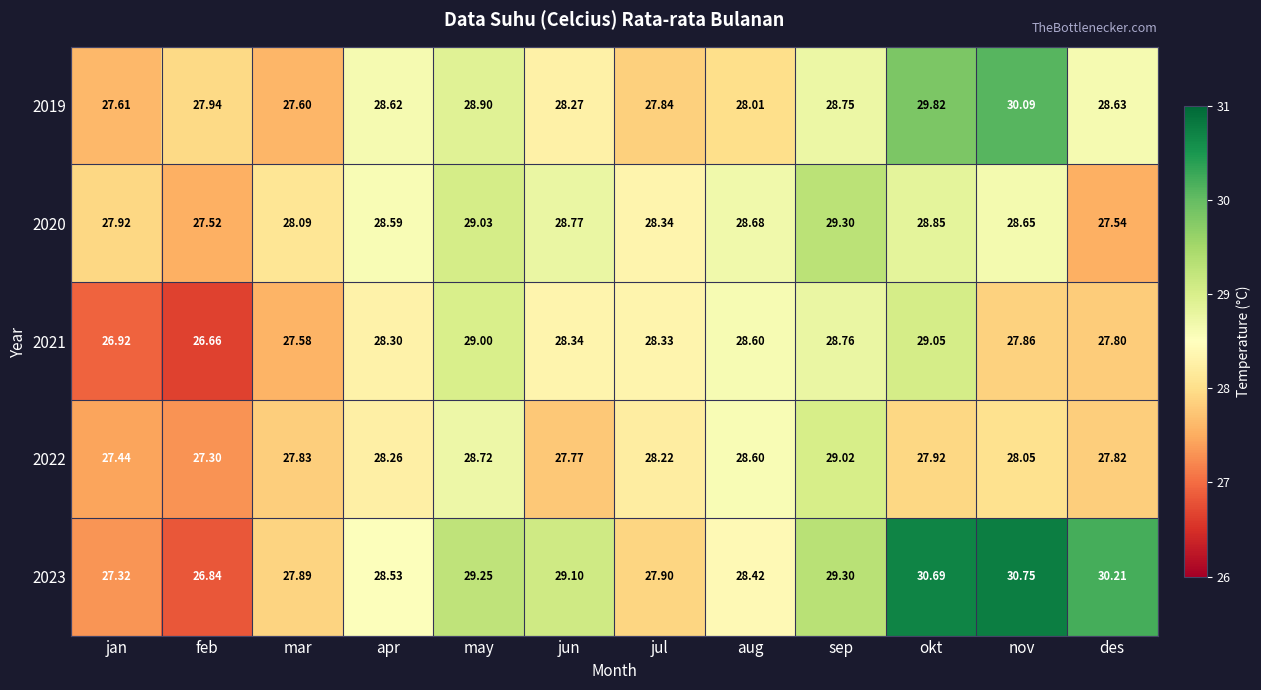

Is the value of 2020 at okt greater than the value of 2021 at apr?

Yes